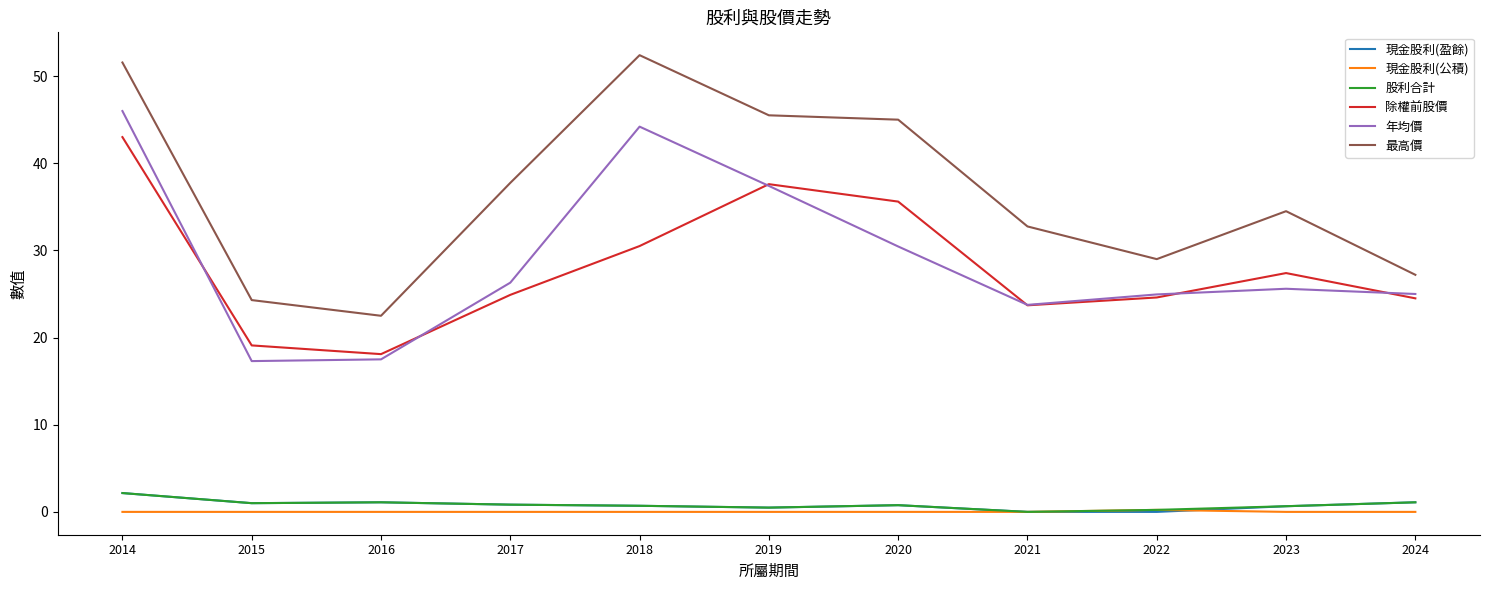

True or false: 最高價 and 除權前股價 intersect in this chart.

False